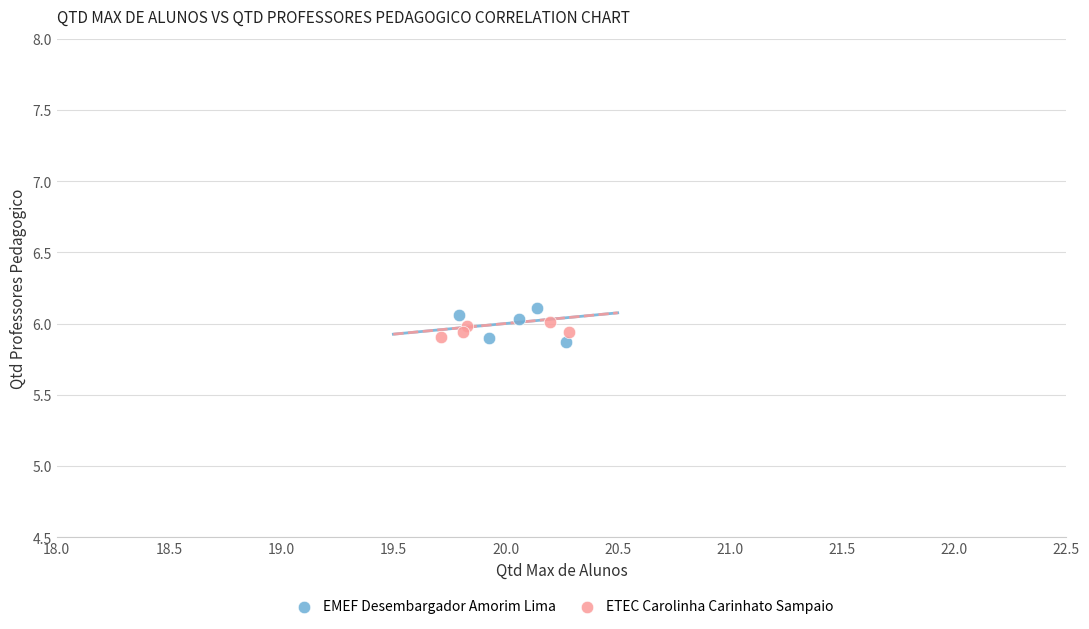

Which series has the widest spread of Y values?

EMEF Desembargador Amorim Lima